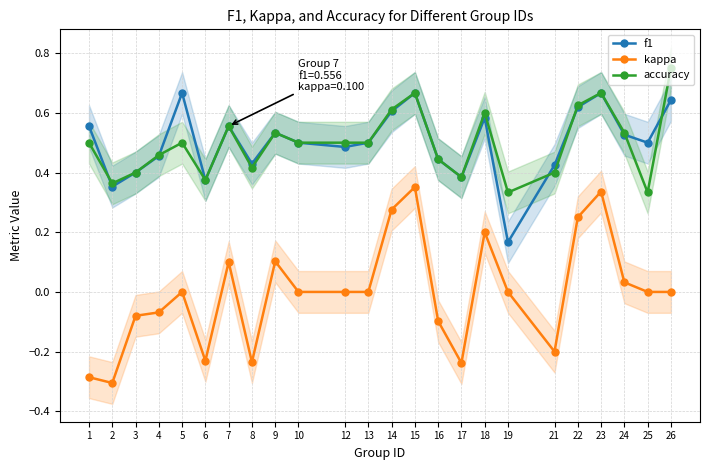

Is the value of accuracy at 2 greater than the value of f1 at 23?

No